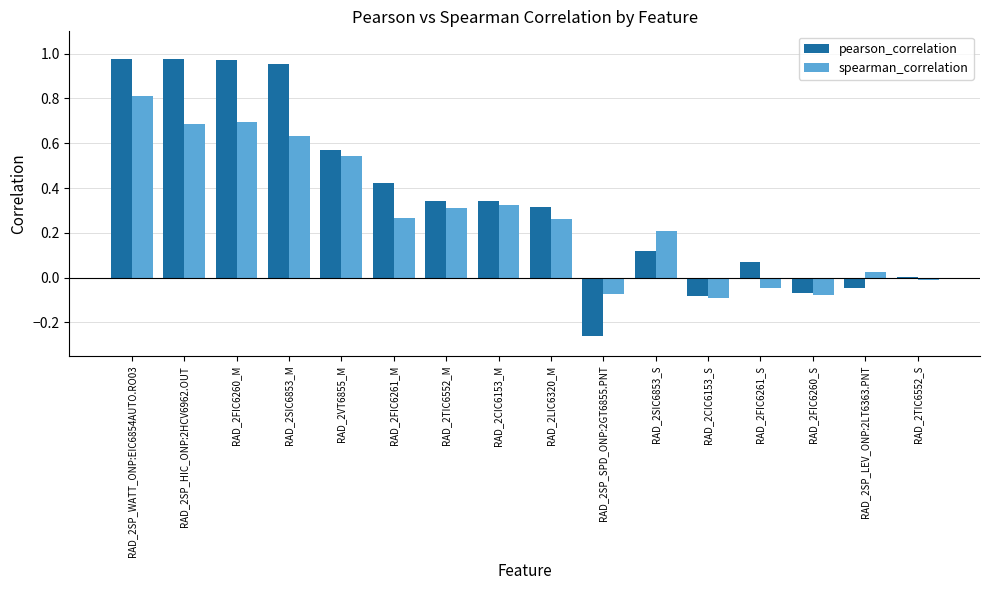

The spearman_correlation series shows 0.8 at RAD_2VT6855_M. True or false?

False